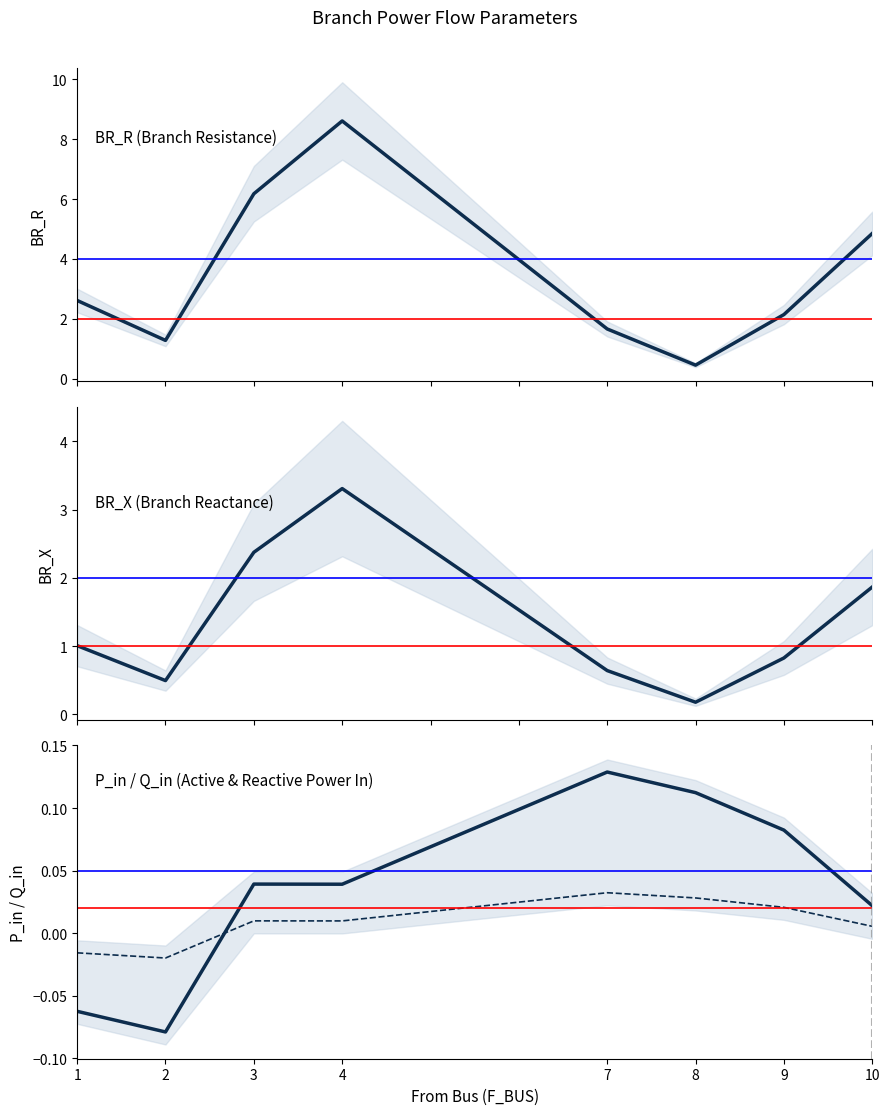

Is this an area chart (filled region under the line)?

No